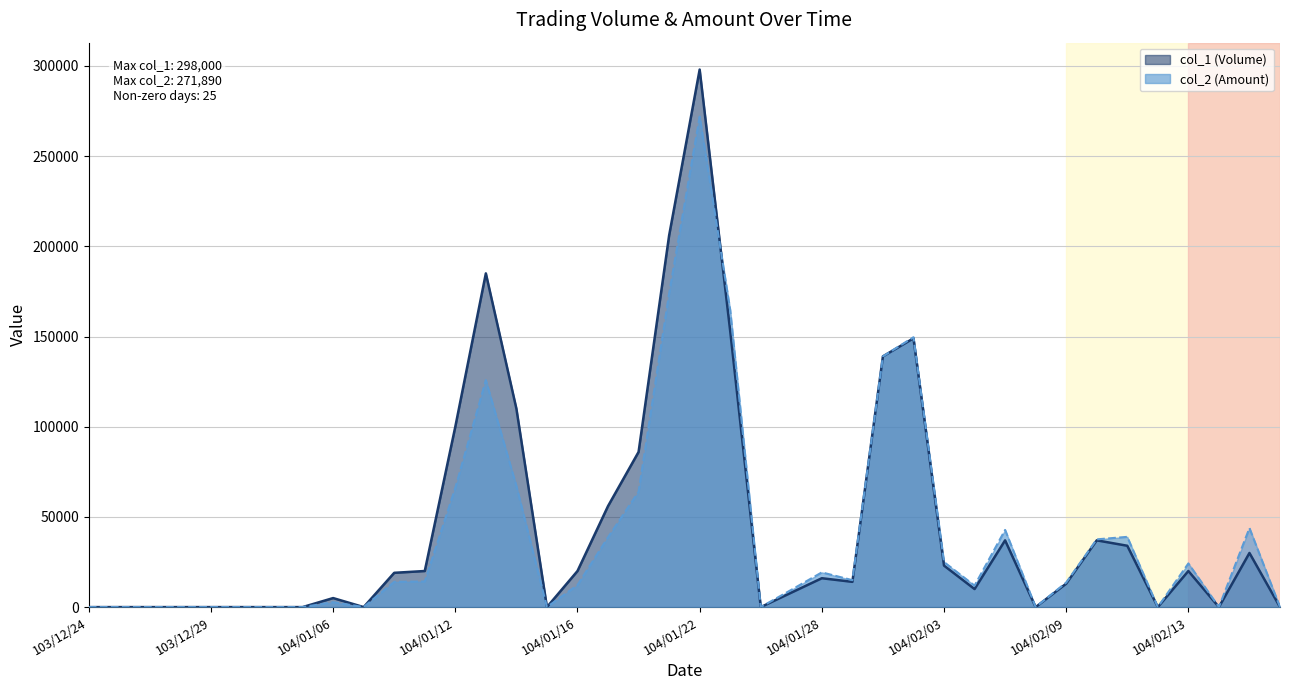

How many positive values does the col_1 (Volume) series have?

25